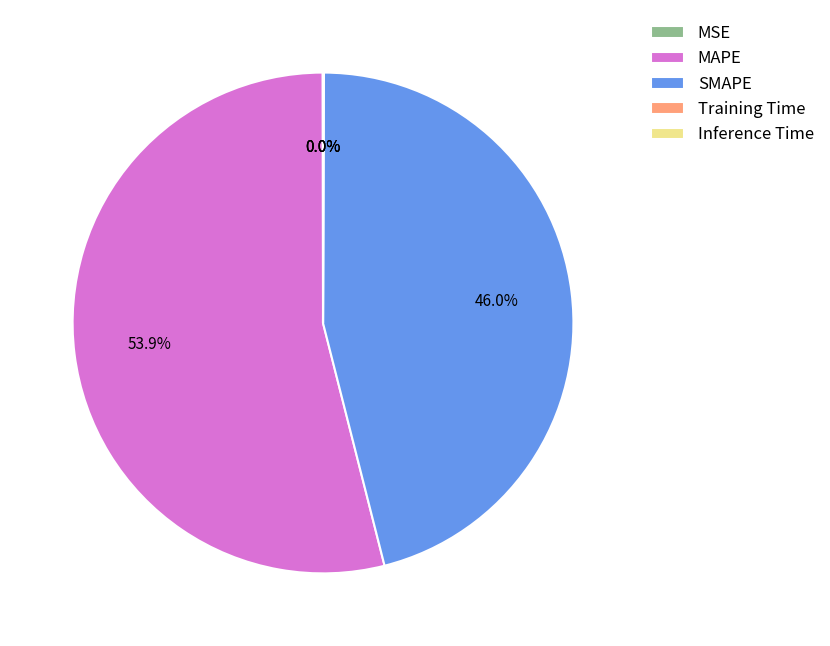

Is there any slice that represents more than half of the pie?

Yes